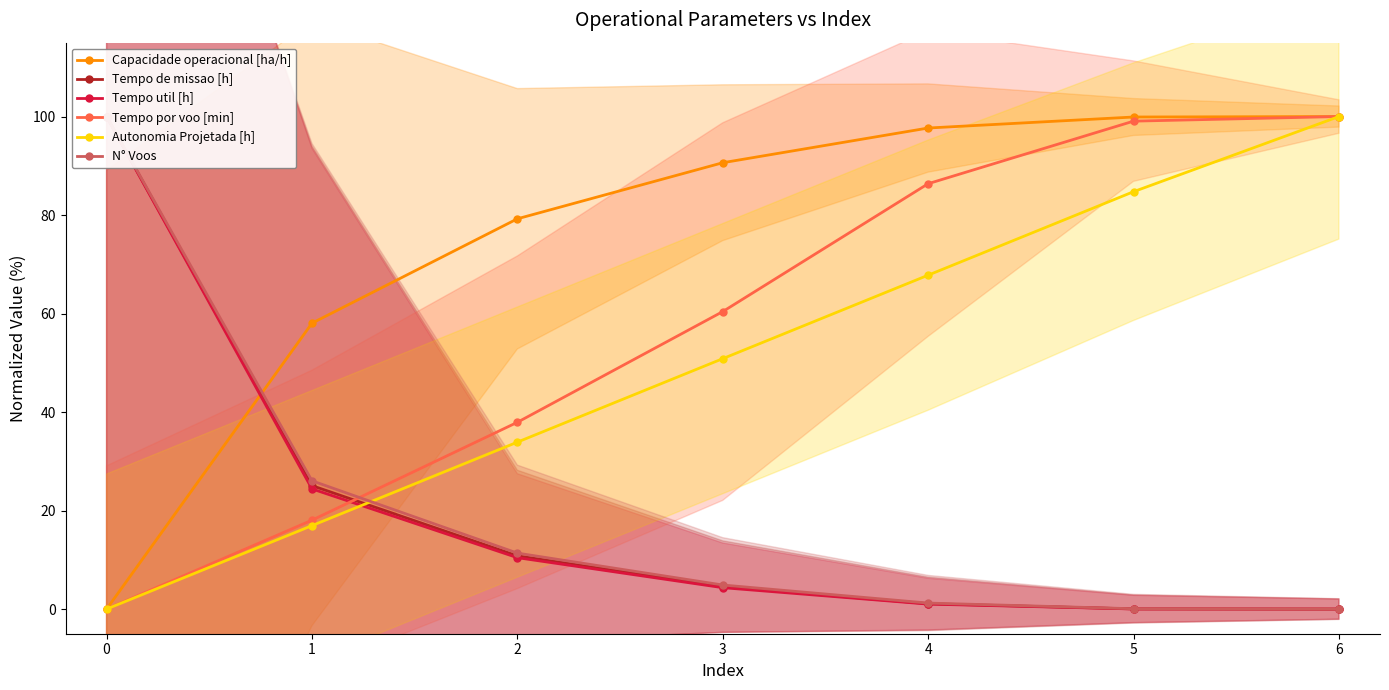

What is the average value of the Tempo util [h] series?

20.0